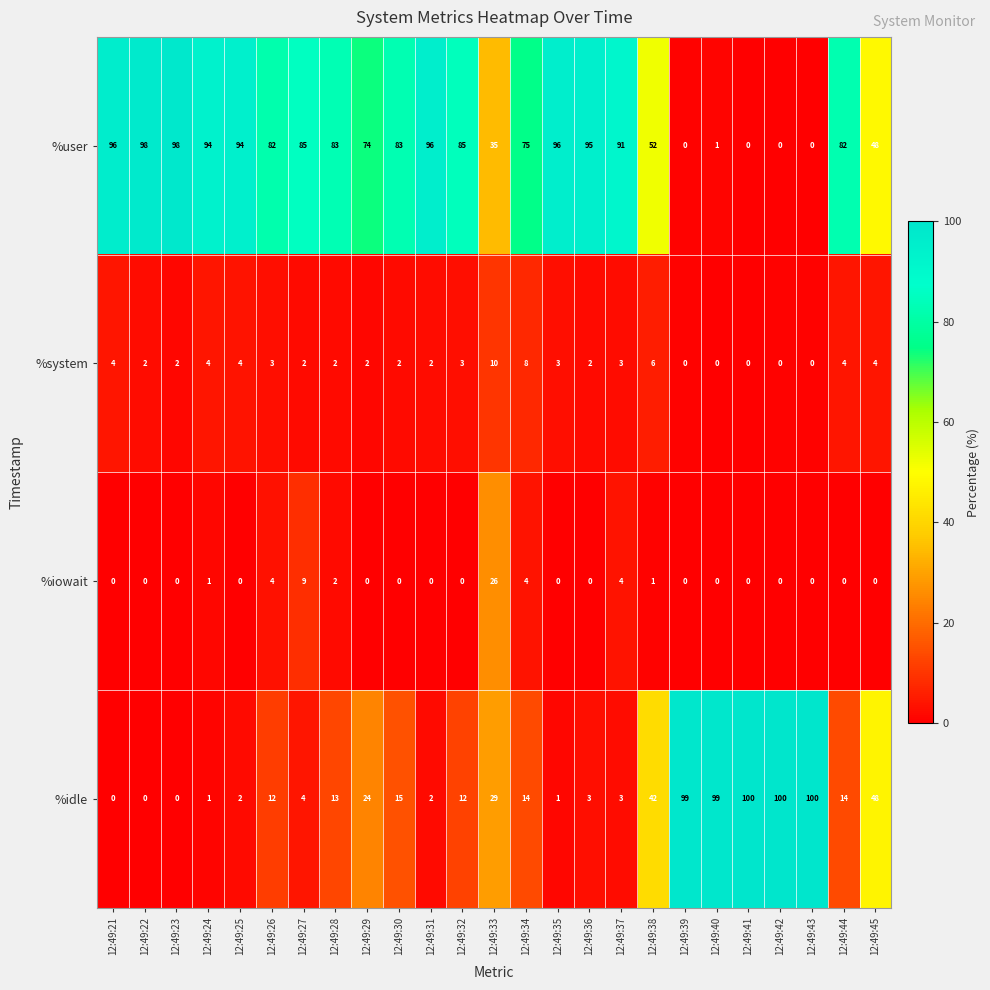

What is the spread (max minus min) of values at 12:49:40?

99